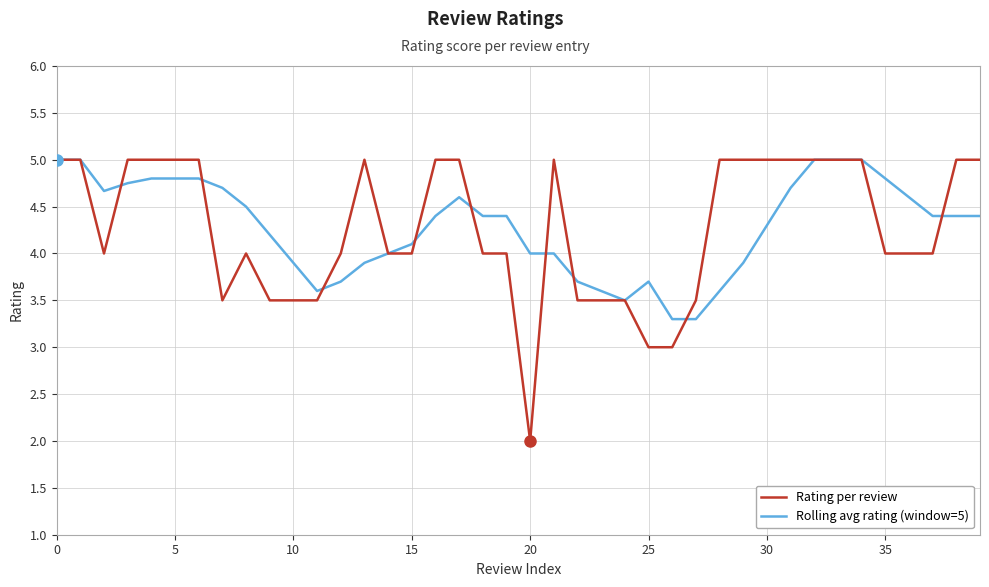

What is the difference between the second highest and second lowest values in the Rating per review series?

2.0